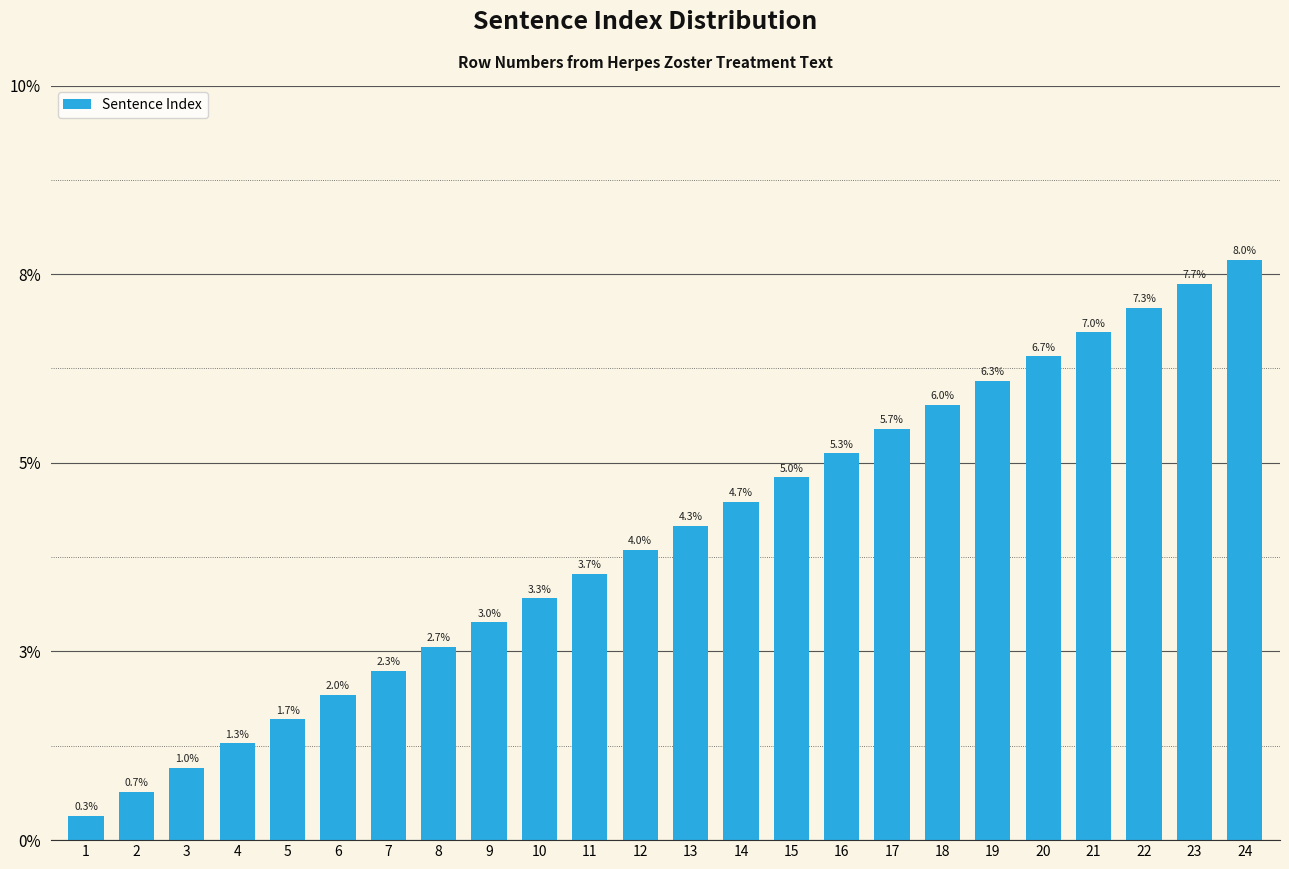

Does the chart contain any negative values?

No